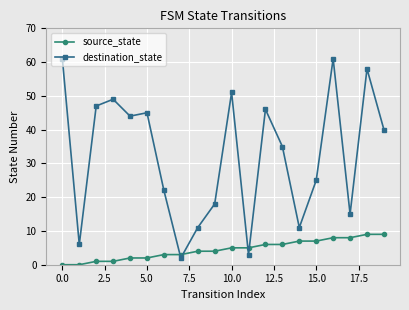

Which series has the largest total across all categories?

destination_state